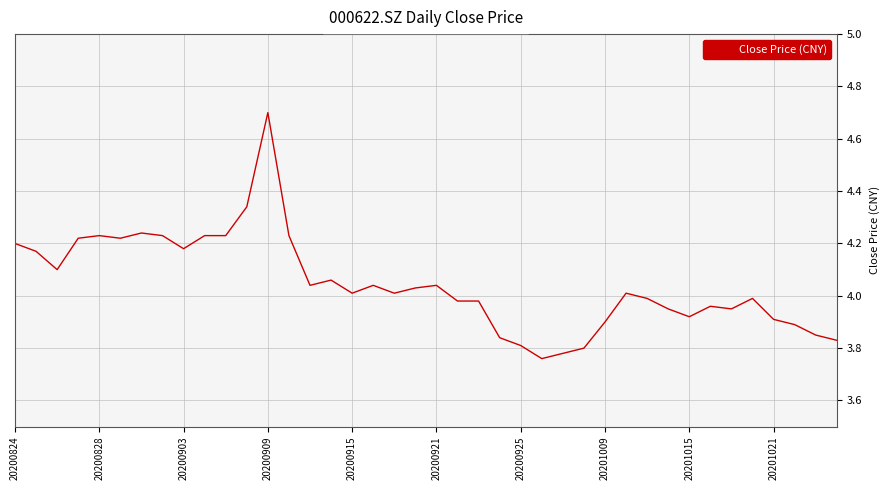

What is the difference between the second highest and minimum values?

0.6